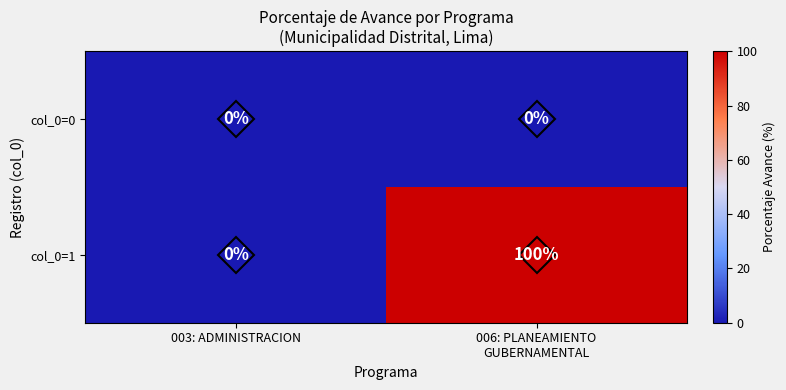

At which label is col_0=1 closest to 50?

003: ADMINISTRACION